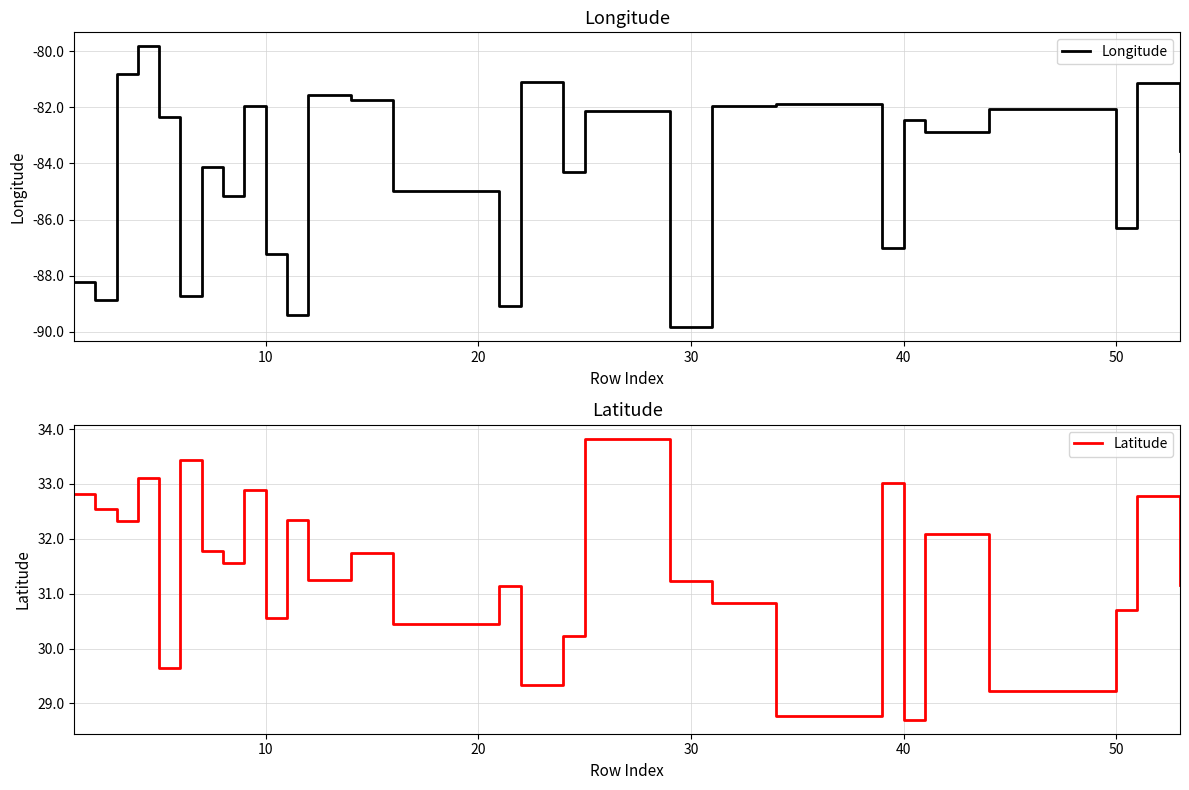

Reading left to right, list all the values displayed in this chart.

Longitude: -88.2	-88.9	-80.8	-79.8	-82.4	-88.7	-84.1	-85.2	-82.0	-87.2	-89.4	-81.6	-81.8	-85.0	-89.1	-81.1	-84.3	-82.1	-89.8	-82.0	-81.9	-87.0	-82.4	-82.9	-82.0	-86.3	-81.1	-83.5
Latitude: 32.8	32.6	32.3	33.1	29.6	33.4	31.8	31.6	32.9	30.6	32.3	31.2	31.8	30.5	31.1	29.3	30.2	33.8	31.2	30.8	28.8	33.0	28.7	32.1	29.2	30.7	32.8	31.2